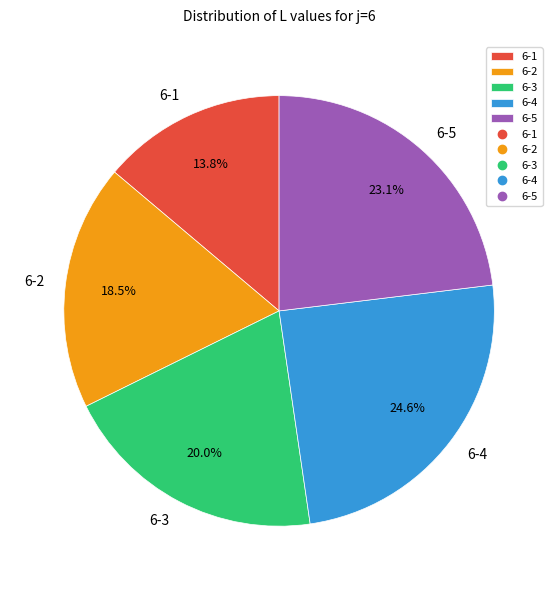

Which has a higher value, 6-2 or 6-1?

6-2